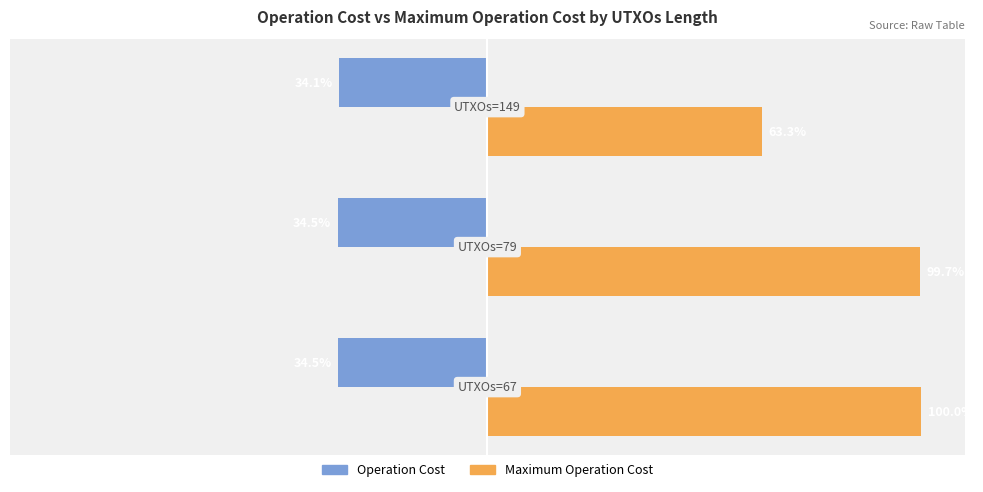

Which series has the largest range (max minus min)?

Maximum Operation Cost